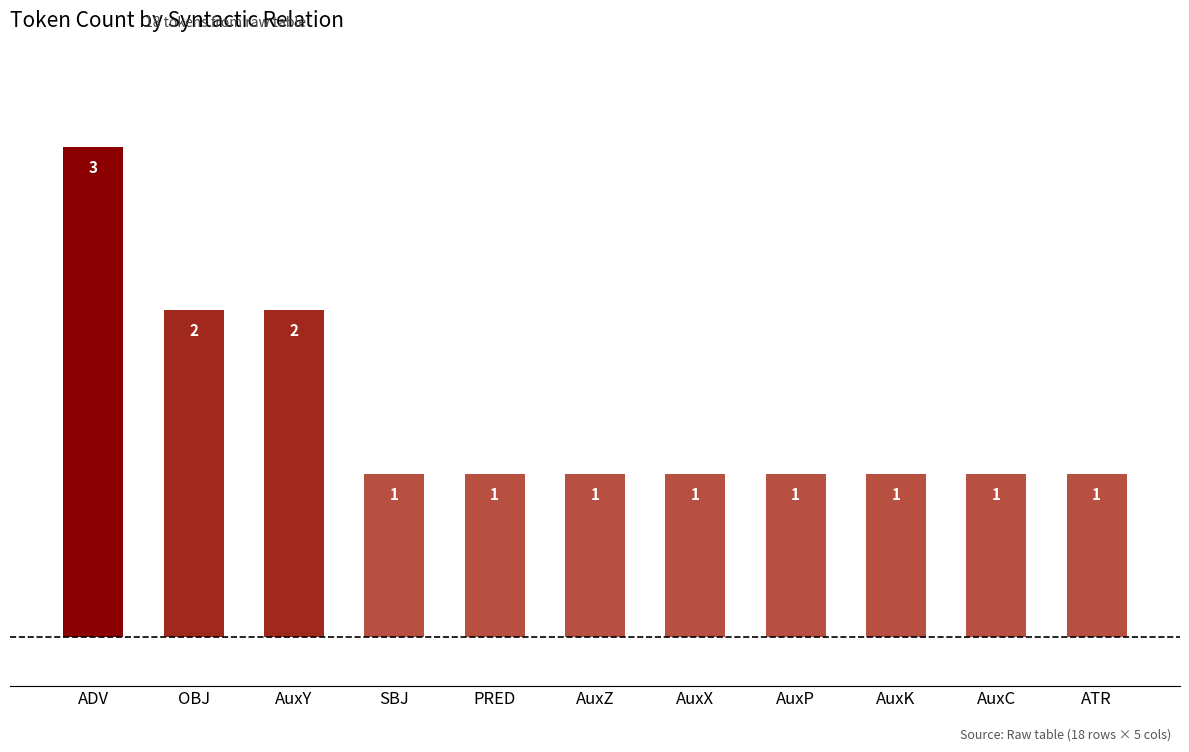

How many values exceed 1?

3